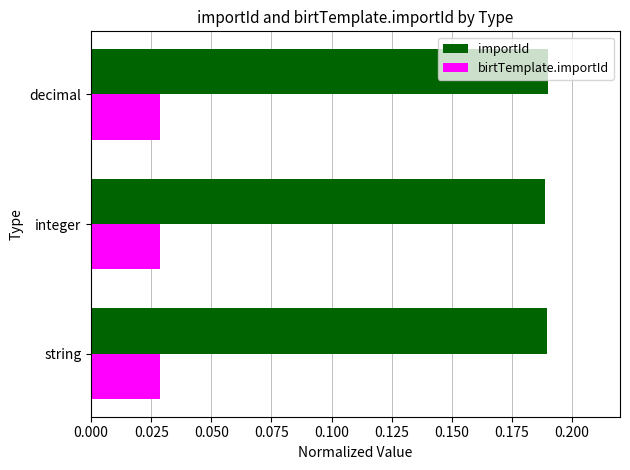

The importId series shows 0.1 at decimal. True or false?

False